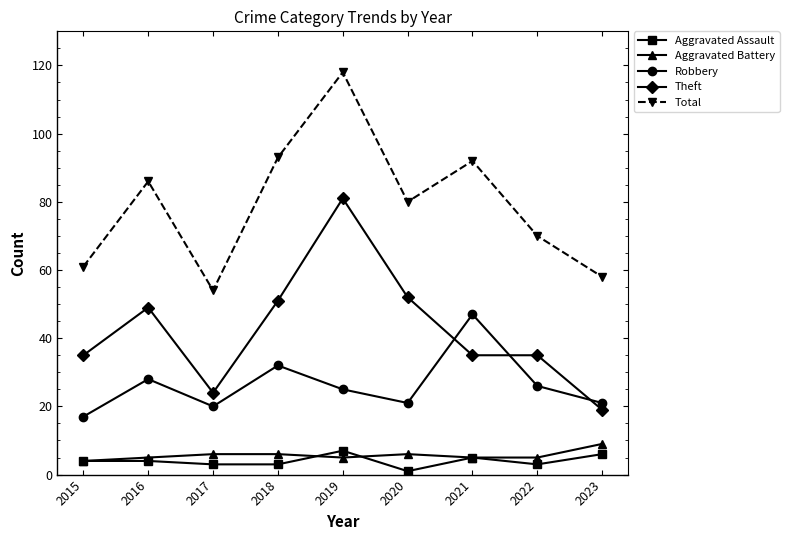

True or false: Theft and Aggravated Assault intersect in this chart.

False